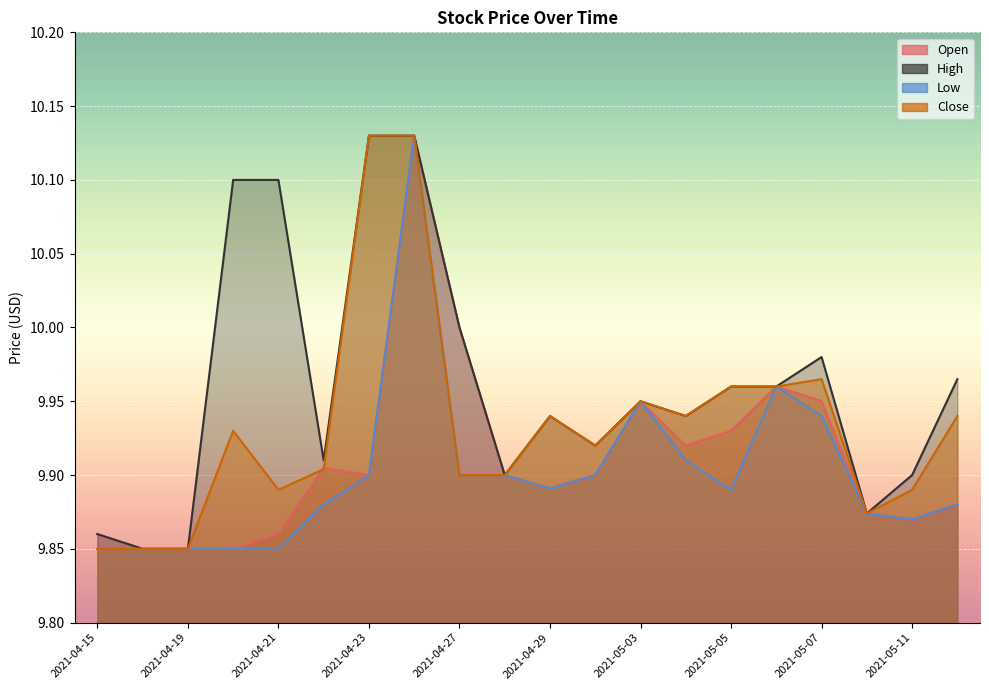

In Open, how many points are higher than both neighbors (excluding endpoints)?

4